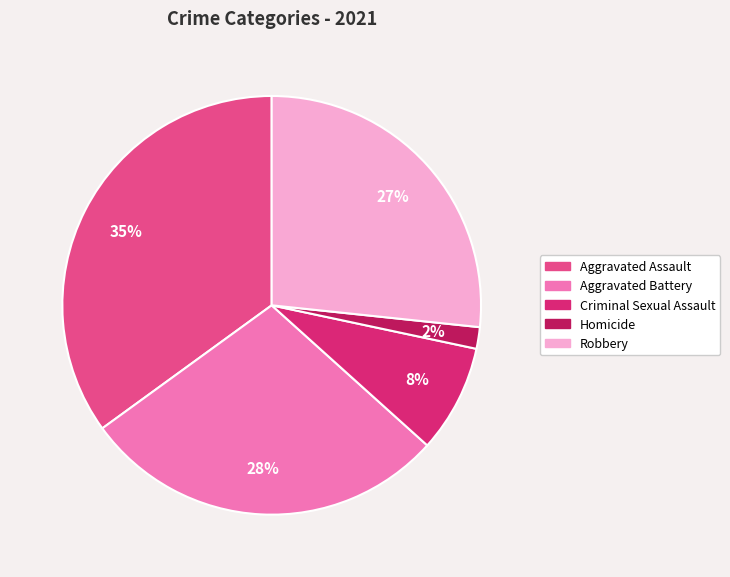

What percentage is the Aggravated Assault slice, to the nearest percent?

35%